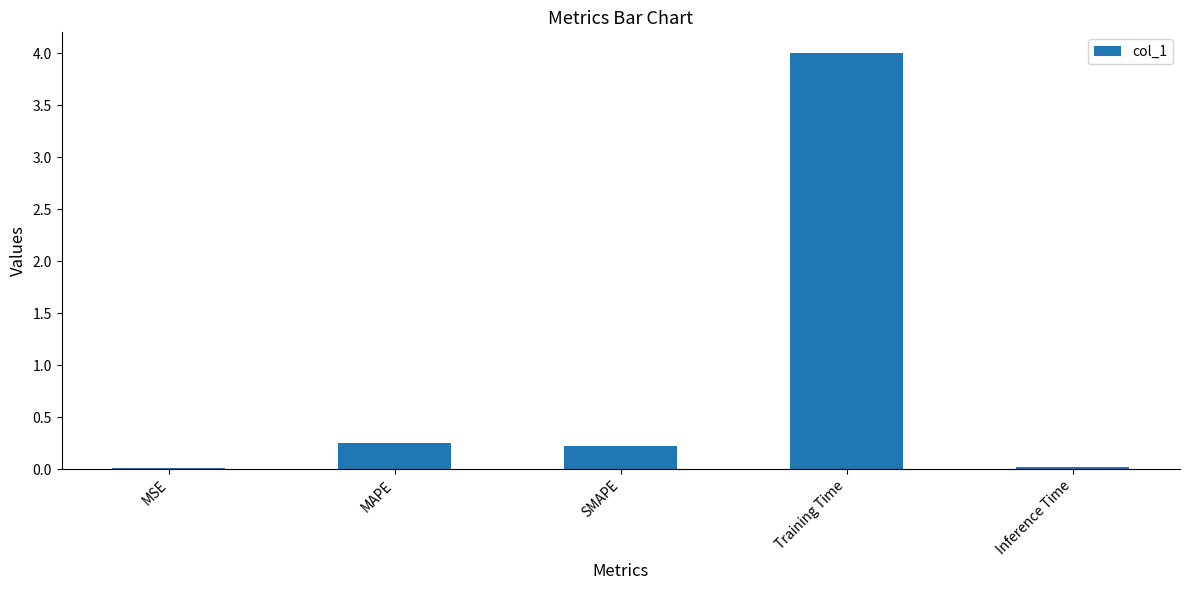

At which category does the chart reach its peak across all series?

Training Time